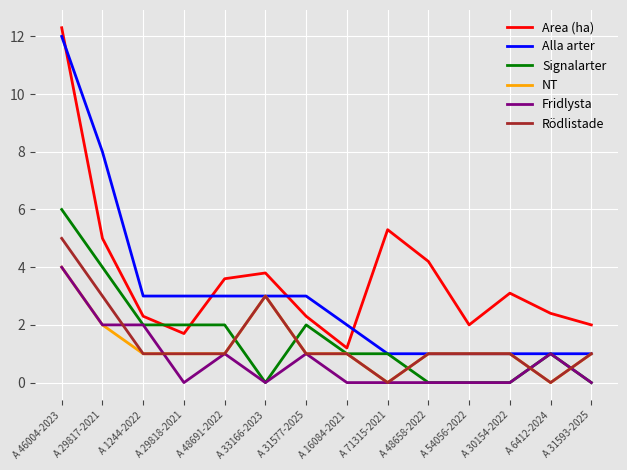

True or false: Signalarter and Area (ha) intersect in this chart.

True